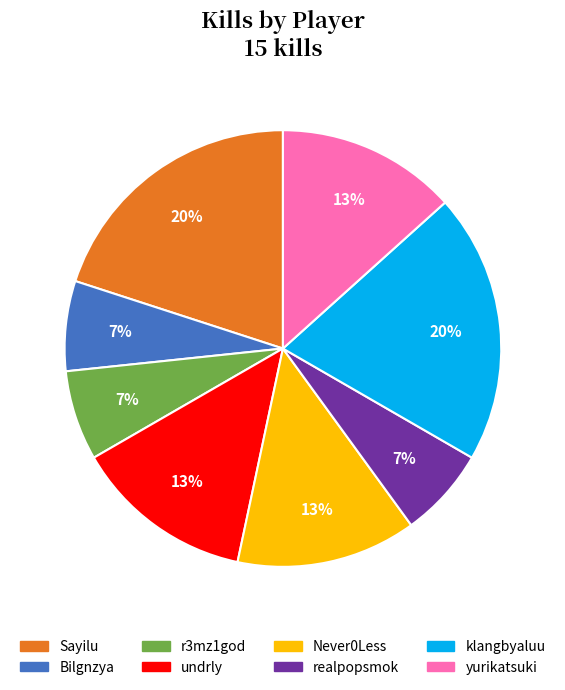

Is the sum of Sayilu and undrly greater than half?

No